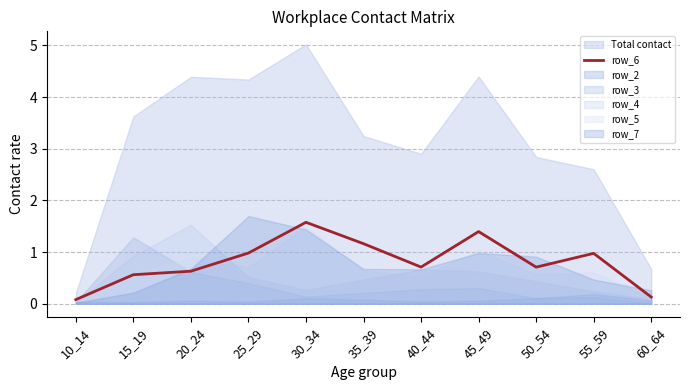

Is it true that row_6 equals 0.7 at 50_54?

True